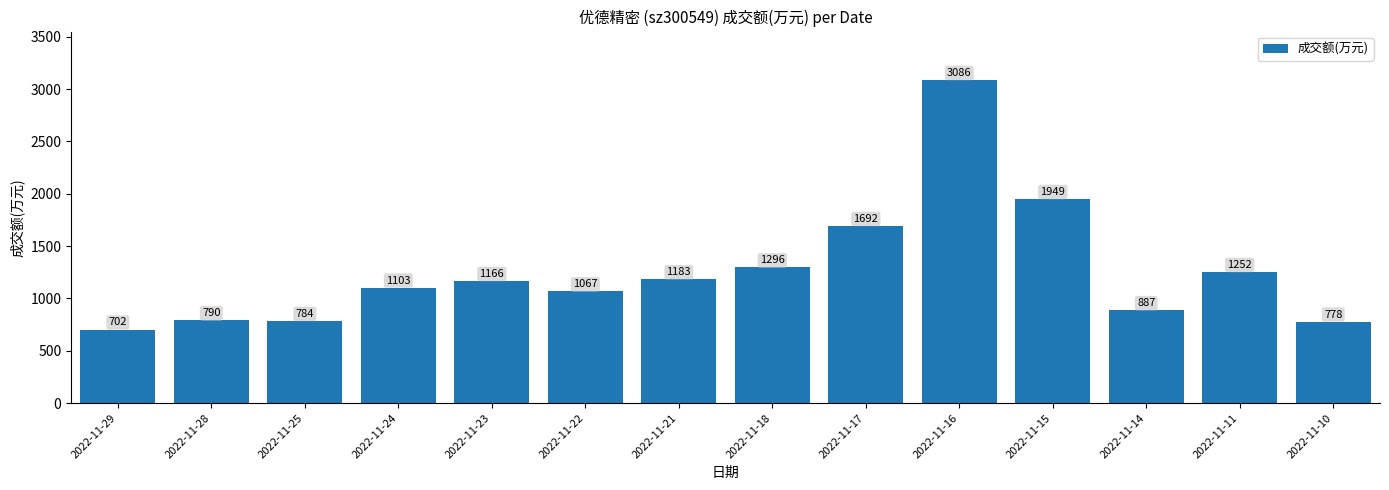

Reading right to left, list all the values displayed in this chart.

2022-11-10=778	2022-11-11=1252	2022-11-14=887	2022-11-15=1949	2022-11-16=3086	2022-11-17=1692	2022-11-18=1296	2022-11-21=1183	2022-11-22=1067	2022-11-23=1166	2022-11-24=1103	2022-11-25=784	2022-11-28=790	2022-11-29=702